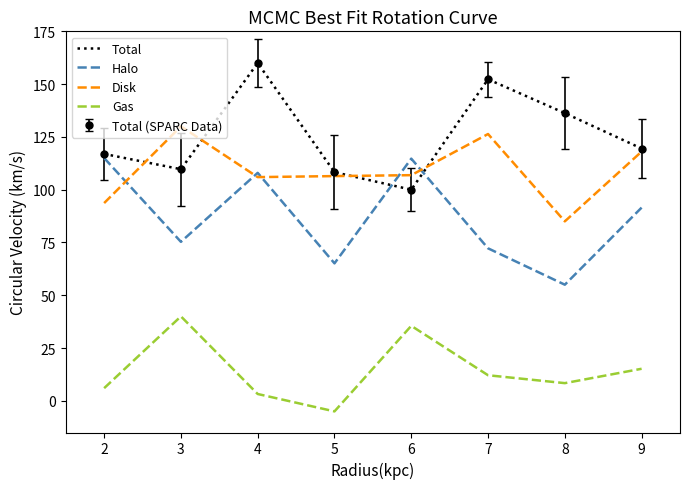

Which series has the widest spread of values?

Total